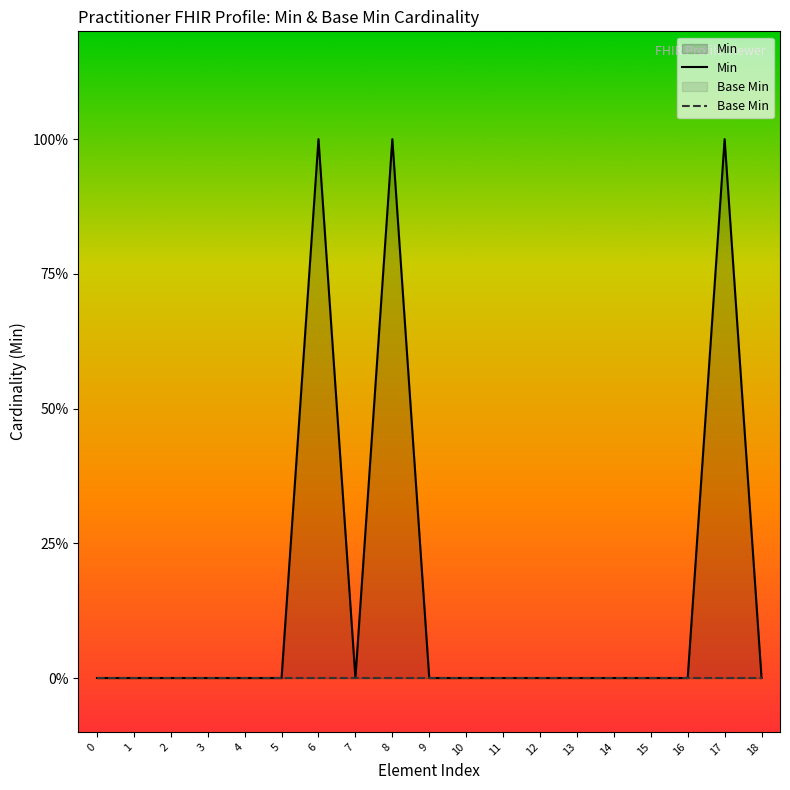

At 10, list the series in order from largest to smallest.

Min, Base Min